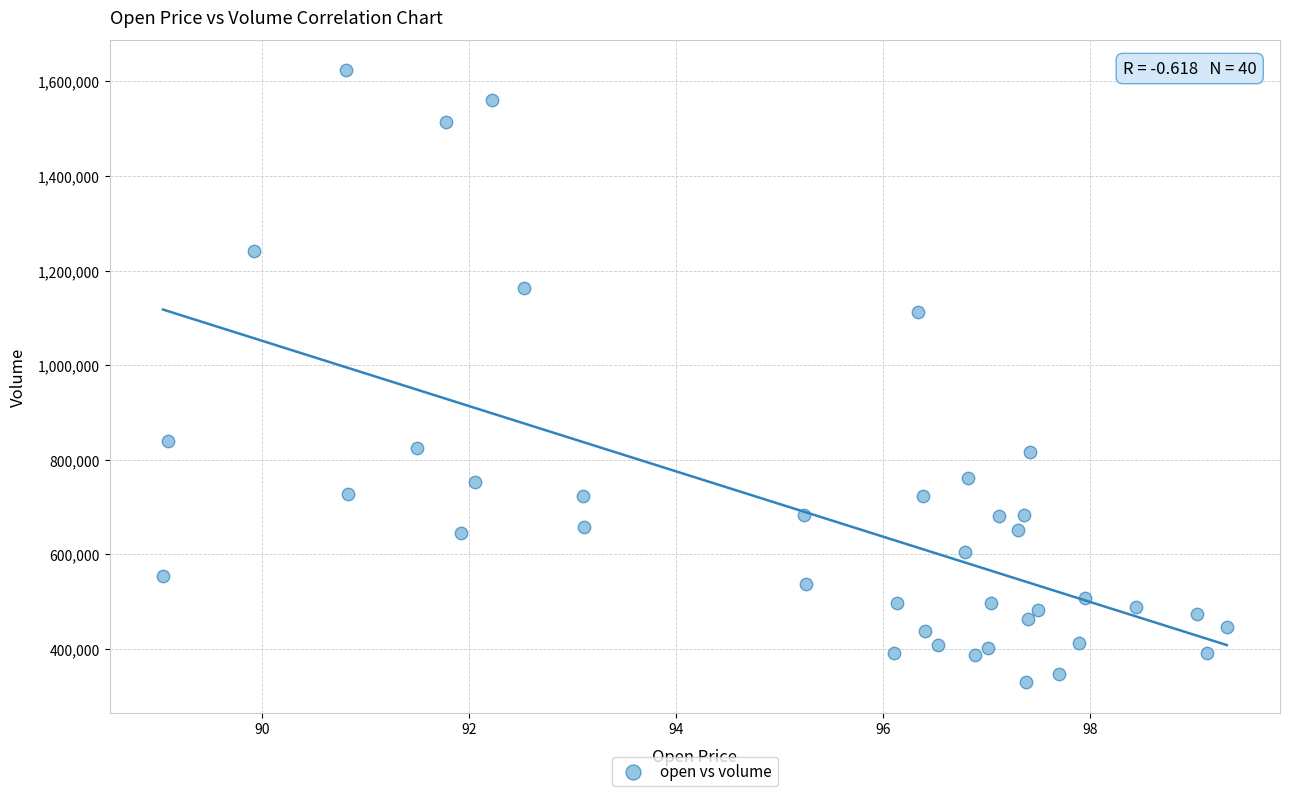

How many points are shown in the scatter plot?

40